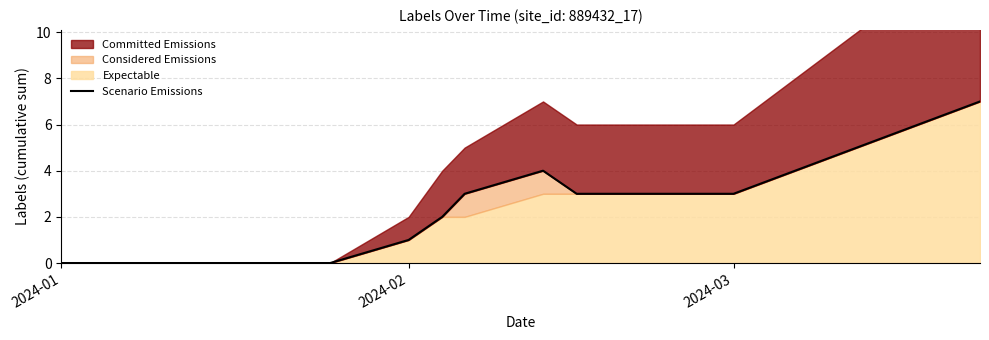

How many interior local peaks (higher than both neighbors) does the data have?

1